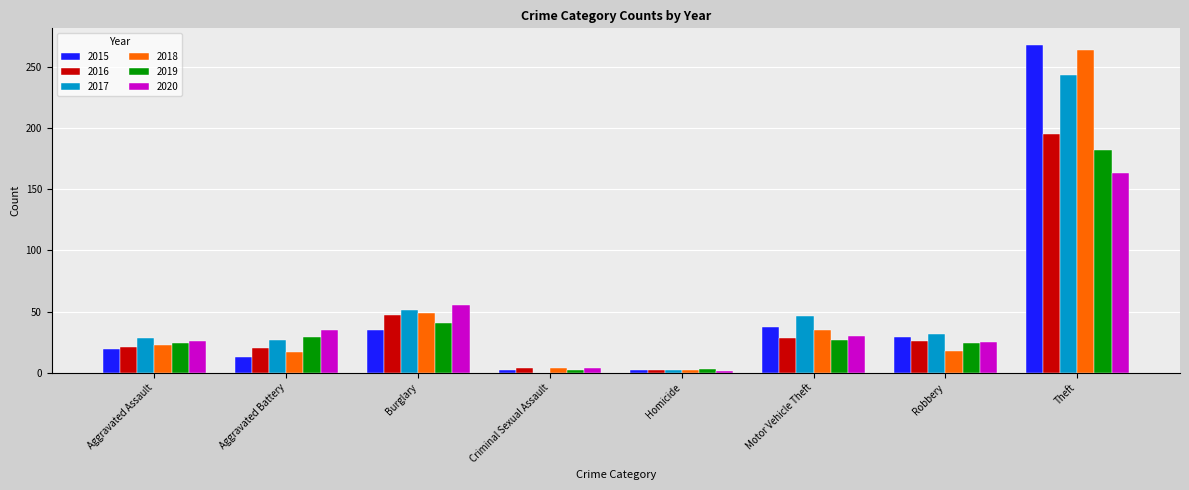

The 2015 series shows 268 at Theft. True or false?

True